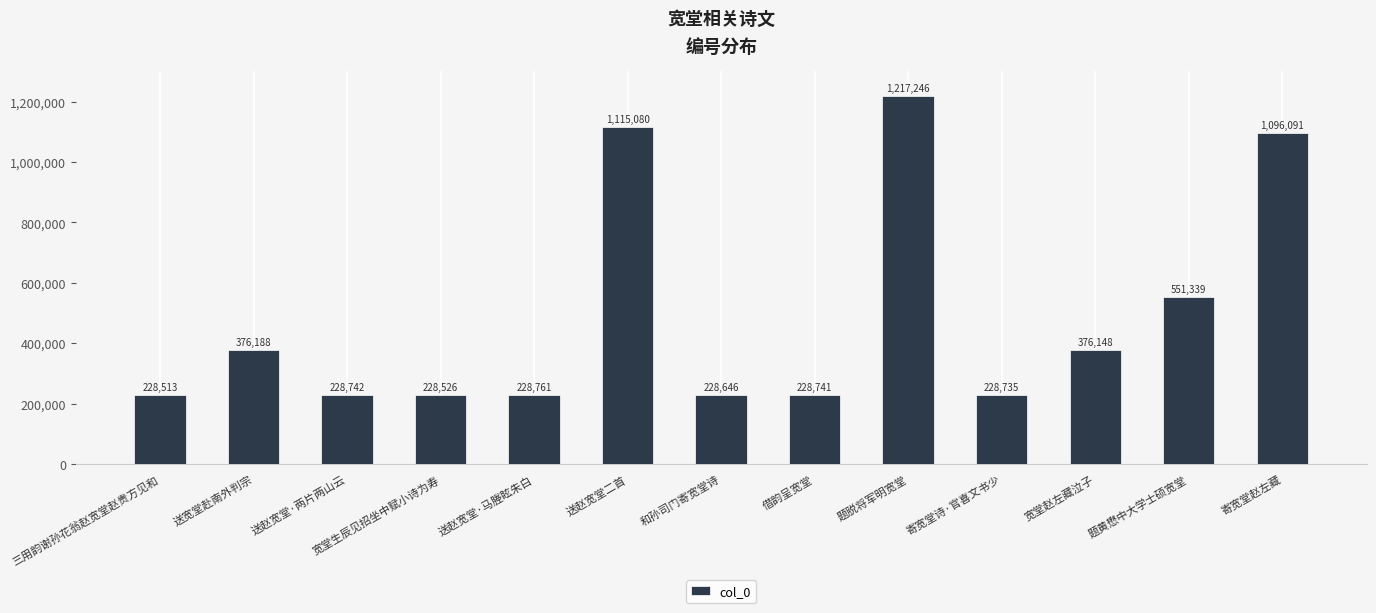

What value does the data have at 宽堂赵左藏泣子?

376148